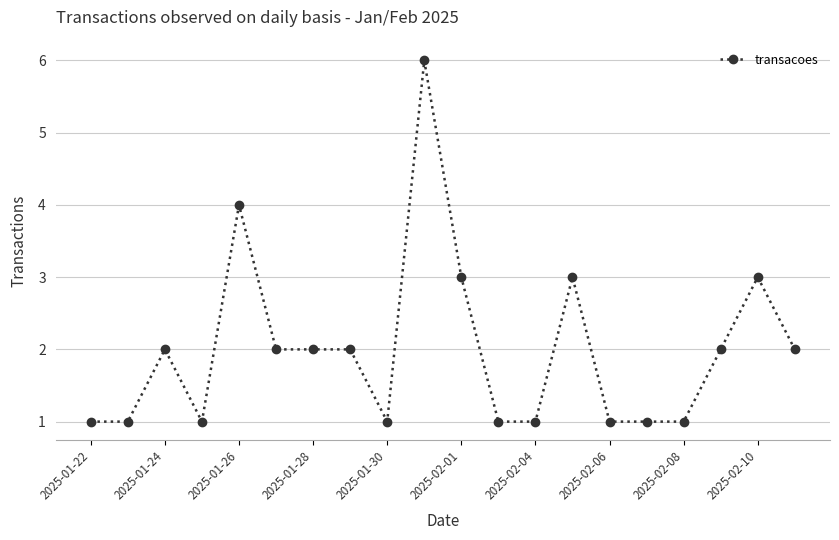

How many values are between 1 and 3?

18